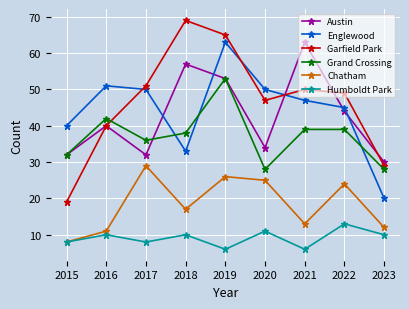

In Humboldt Park, how many points are lower than both neighbors (excluding endpoints)?

3